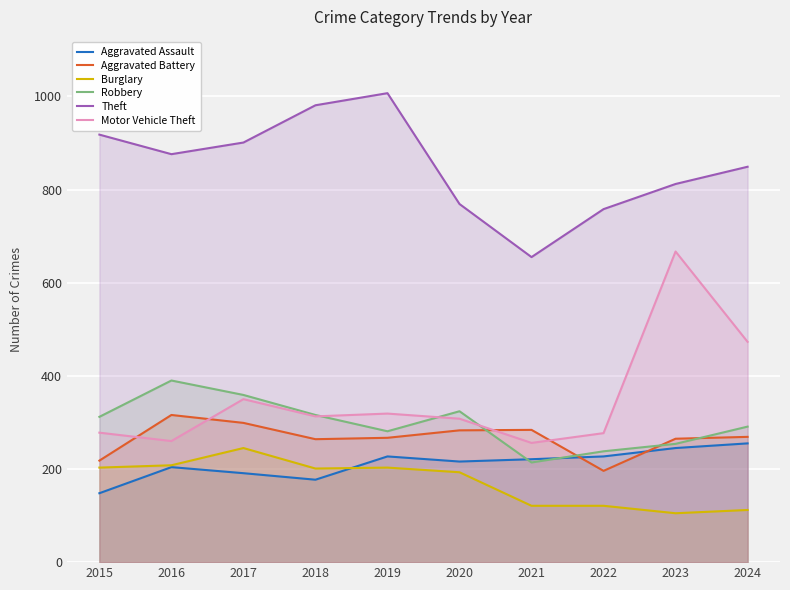

Is it true that Theft equals 1064 at 2022?

False